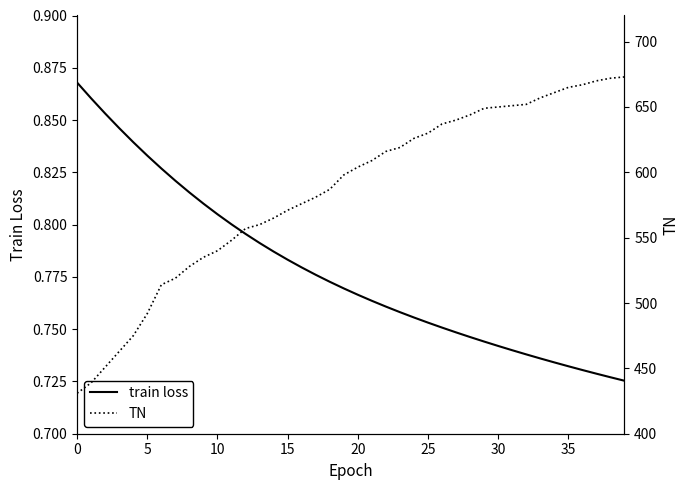

Which series changed the most between 20 and 17?

TN